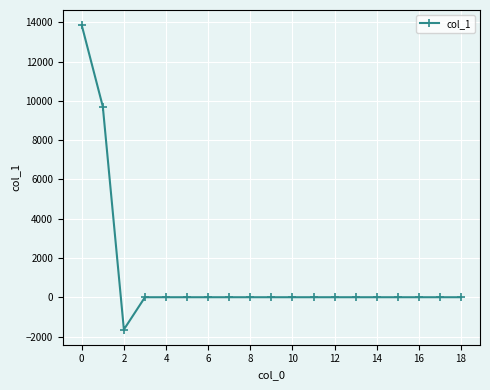

What is the smallest value displayed?

-1643.5